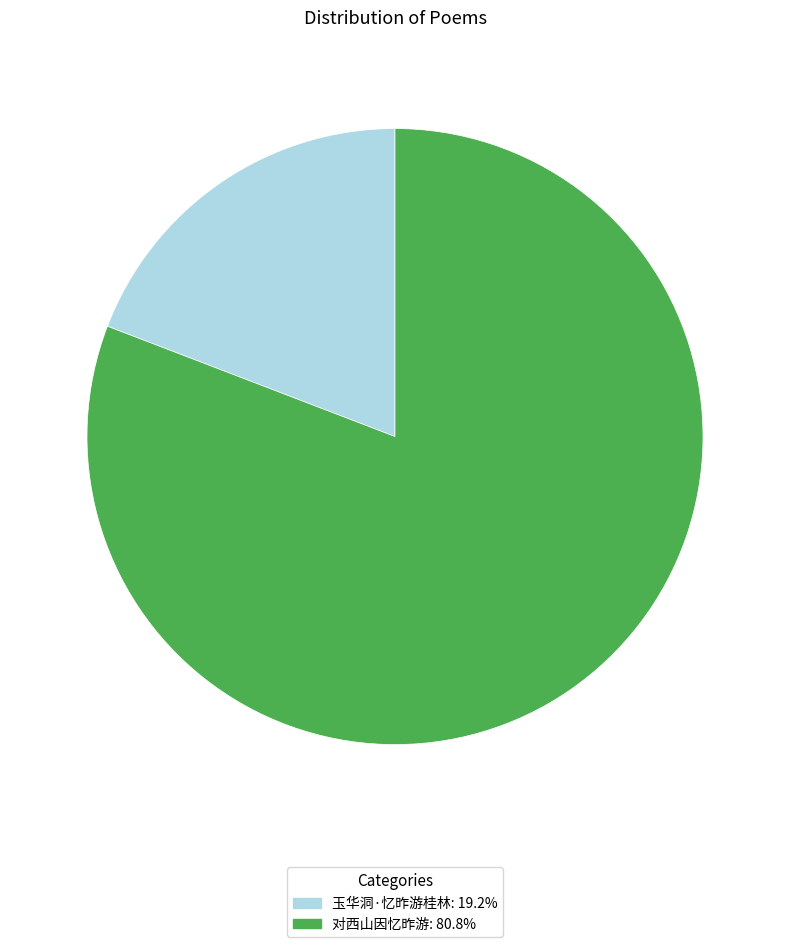

True or false: 对西山因忆昨游 accounts for 68% of the total.

False